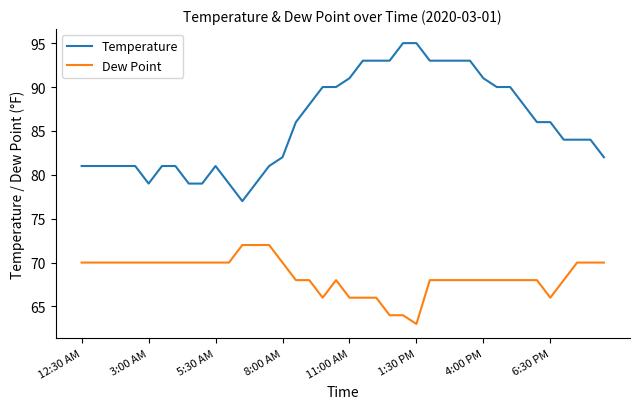

True or false: Temperature and Dew Point intersect in this chart.

False